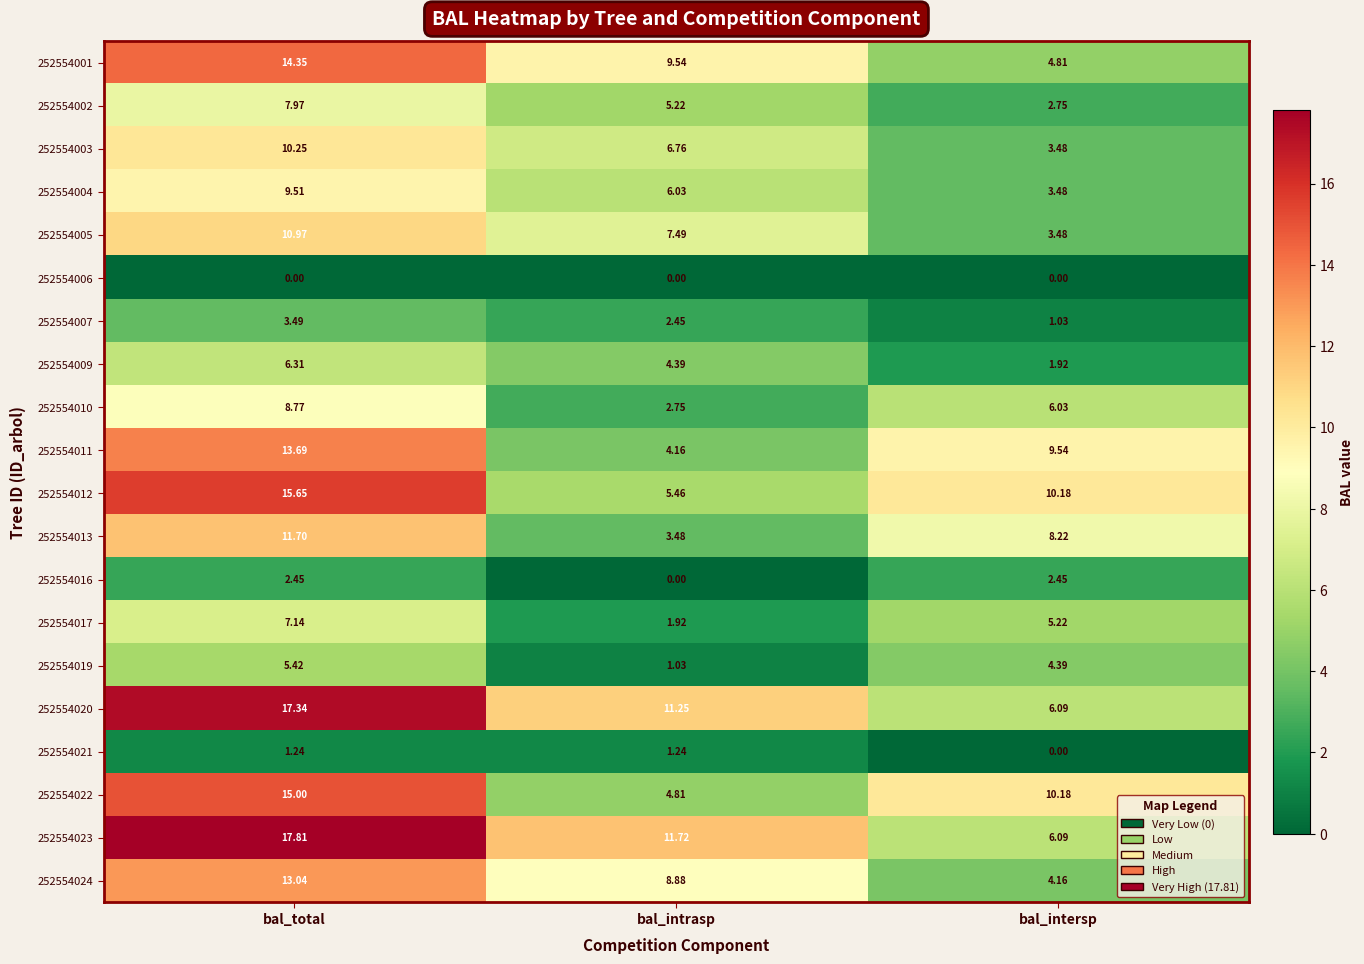

At which label does 252554001 reach its peak?

bal_total